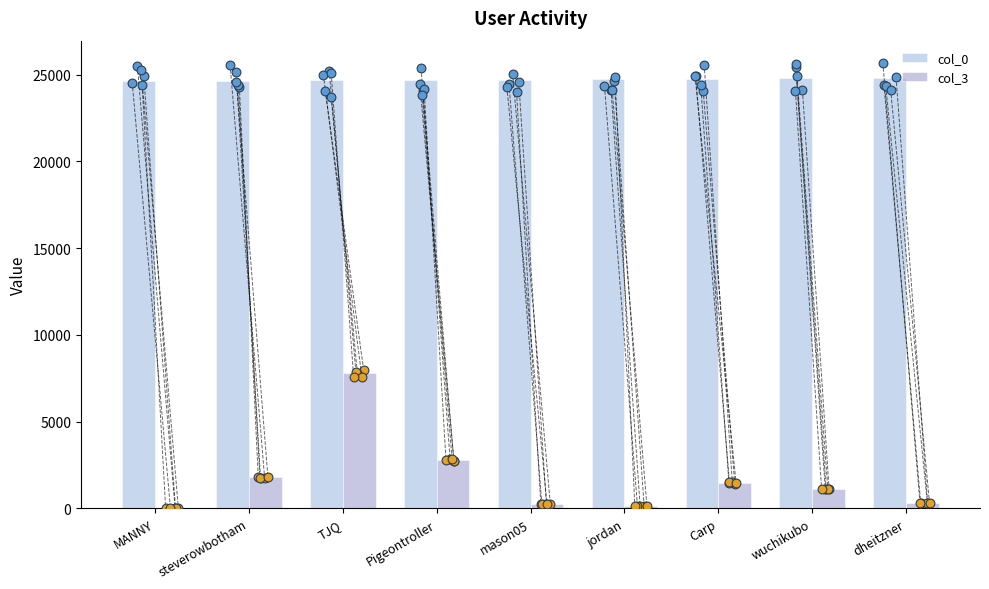

Which series has the widest spread of Y values?

col_3